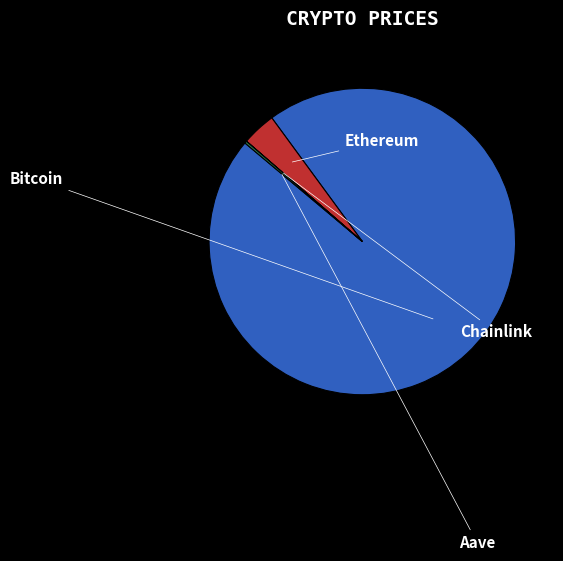

Does any single category account for the majority?

Yes